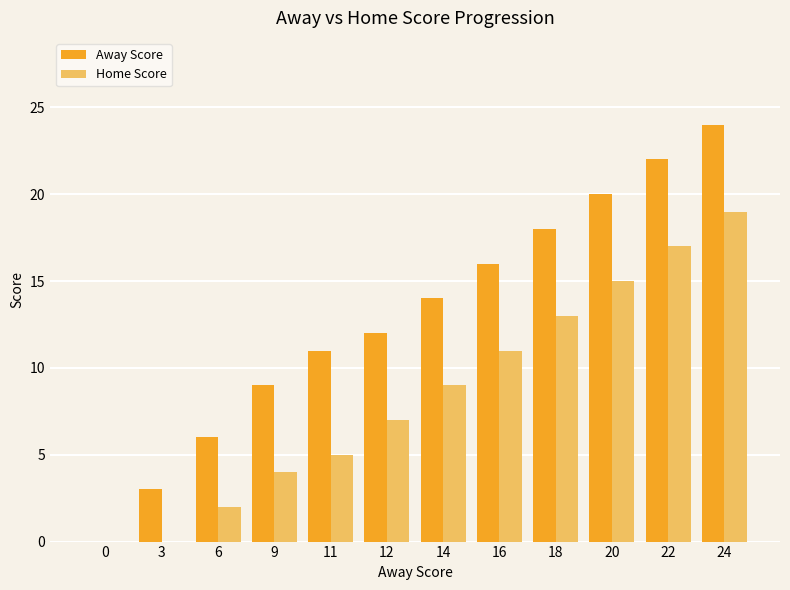

Between 3 and 22, which series saw the biggest shift?

Away Score